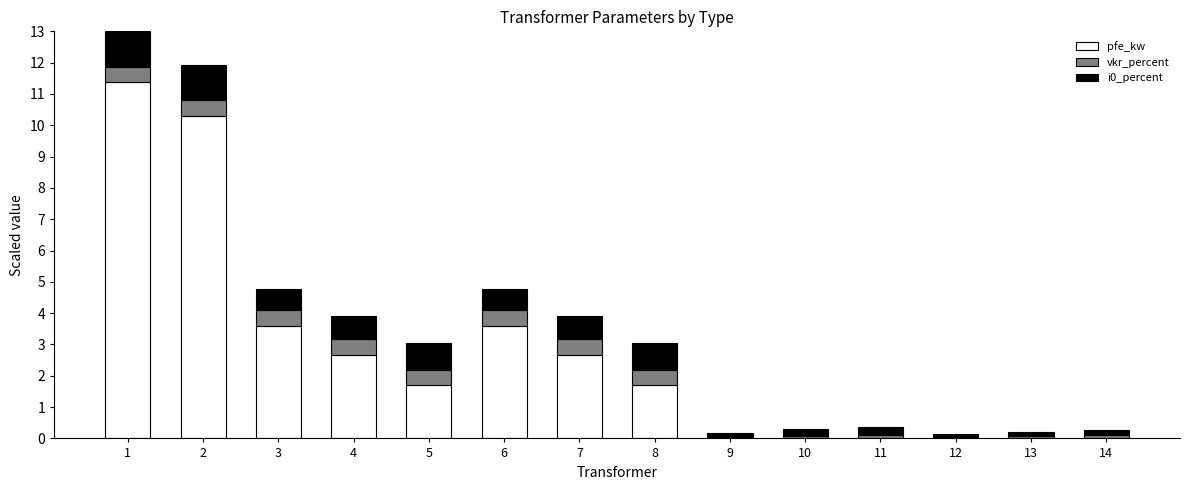

At which label does pfe_kw first exceed 1?

1